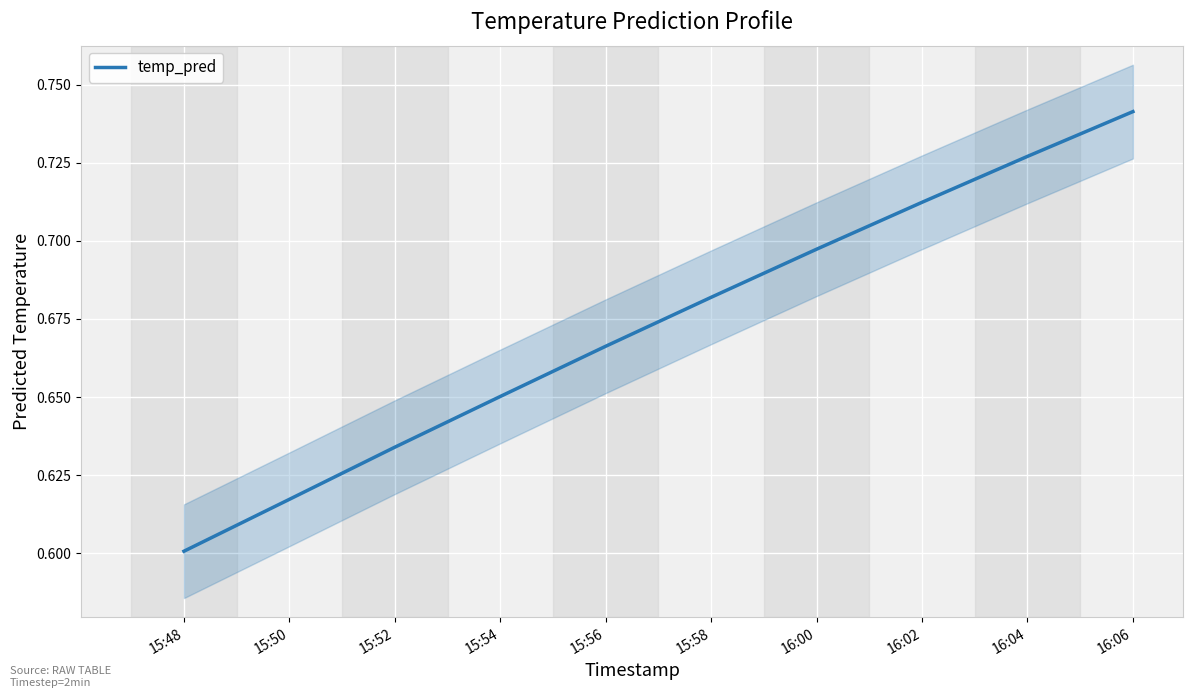

The value at 15:58 is 0.7. True or false?

True